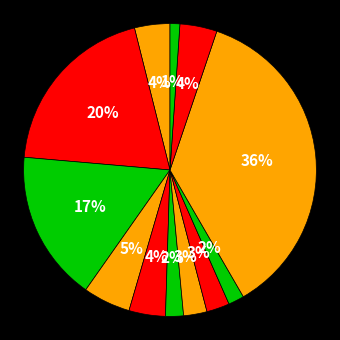

Rank the categories by value from highest to lowest.

svc-gridsearch, rbf_svc, nu_svc, lin_svc, logreg, lin_svc+cs, svc, knn-ball_tree, knn-brute, knn-auto, knn-kd_tree, sgd_classfier